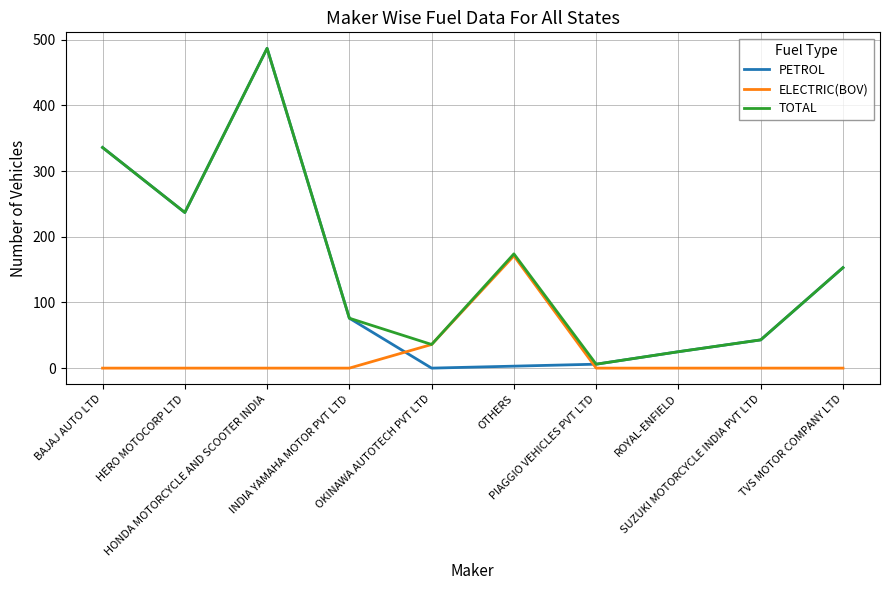

True or false: TOTAL has more than 2 interior local peaks.

False